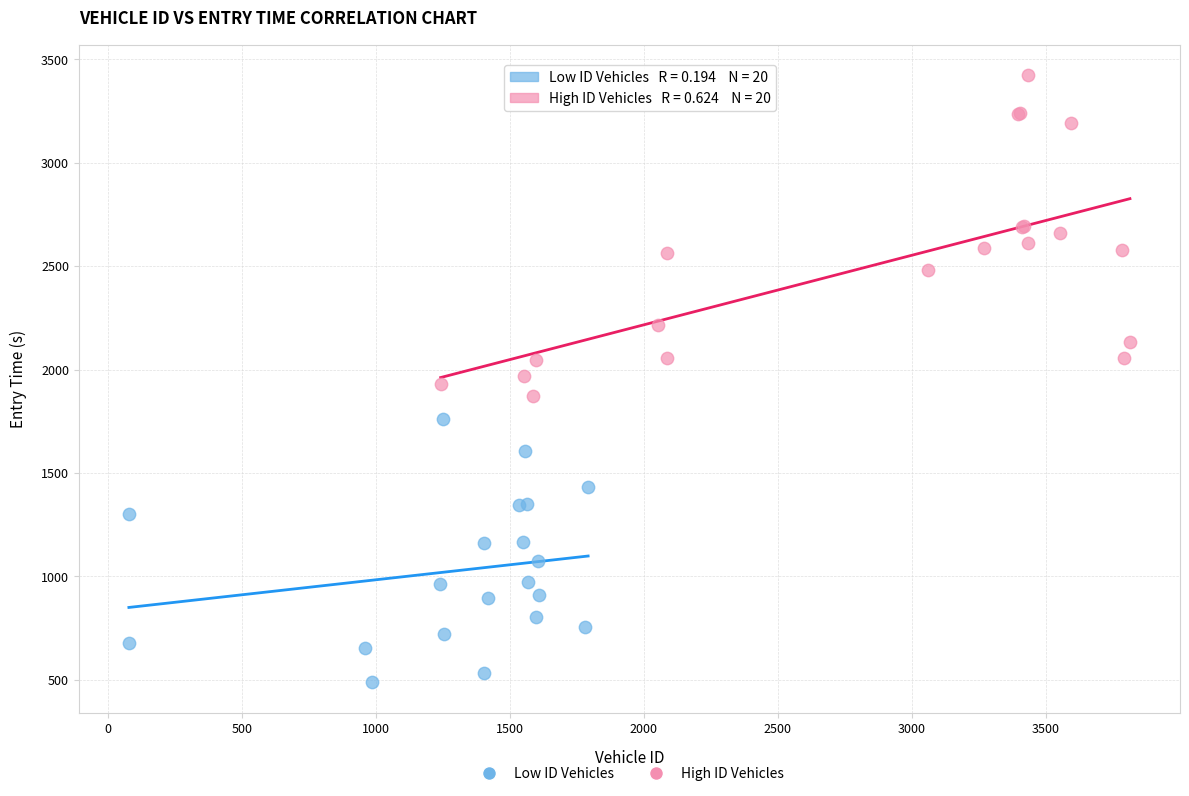

Which series has the widest spread of Y values?

High ID Vehicles